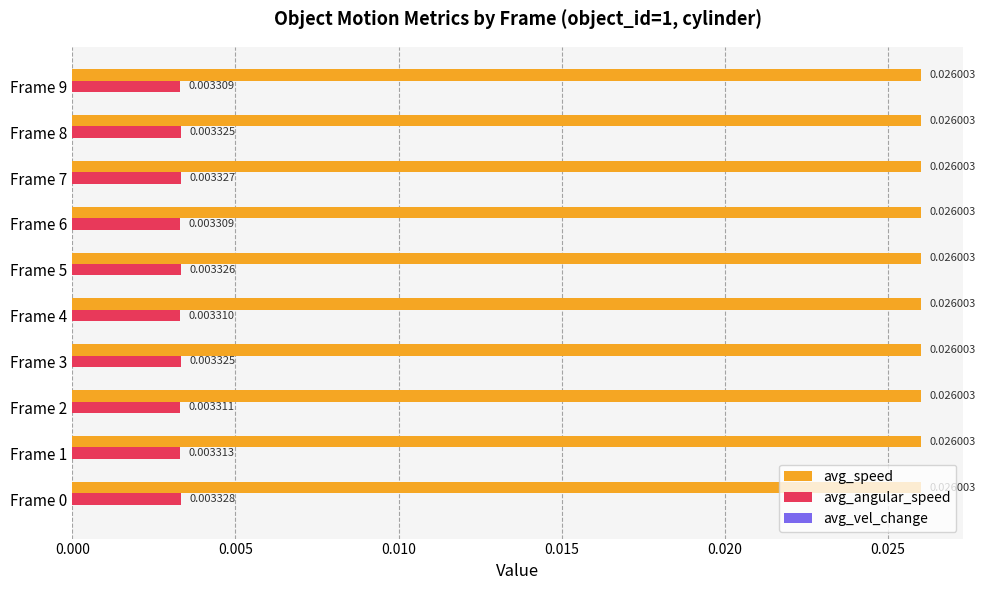

Which series changed the most between Frame 4 and Frame 5?

avg_angular_speed